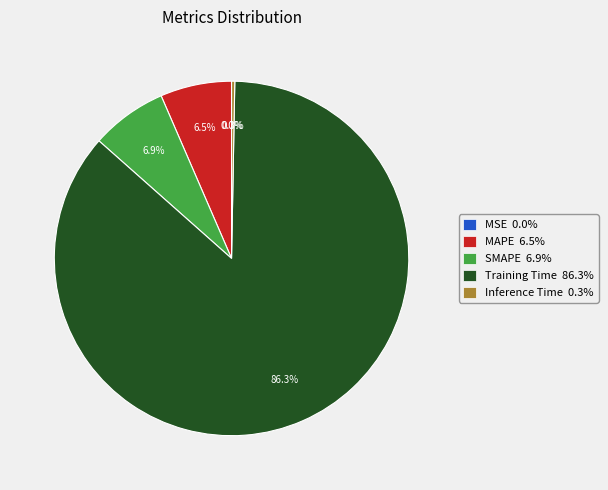

Is it true that Training Time is 93% of the pie?

False